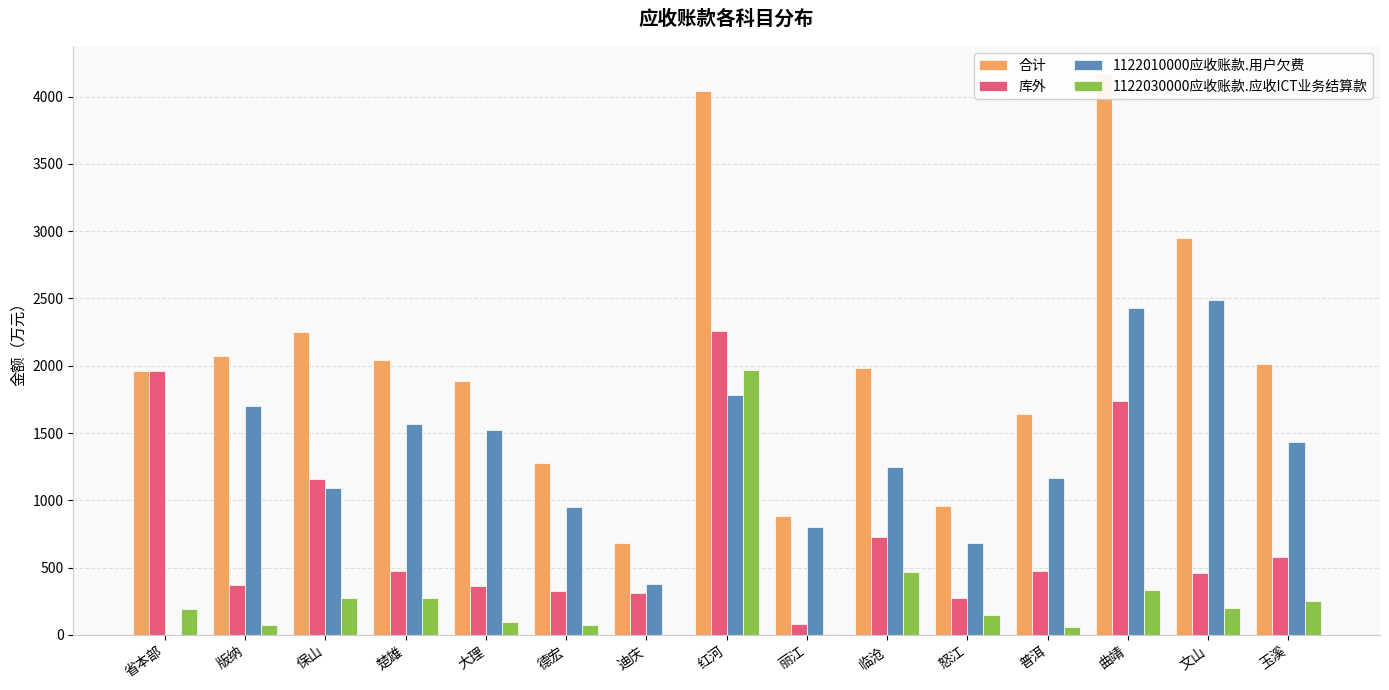

What is the label of the 4th bar from the right?

普洱